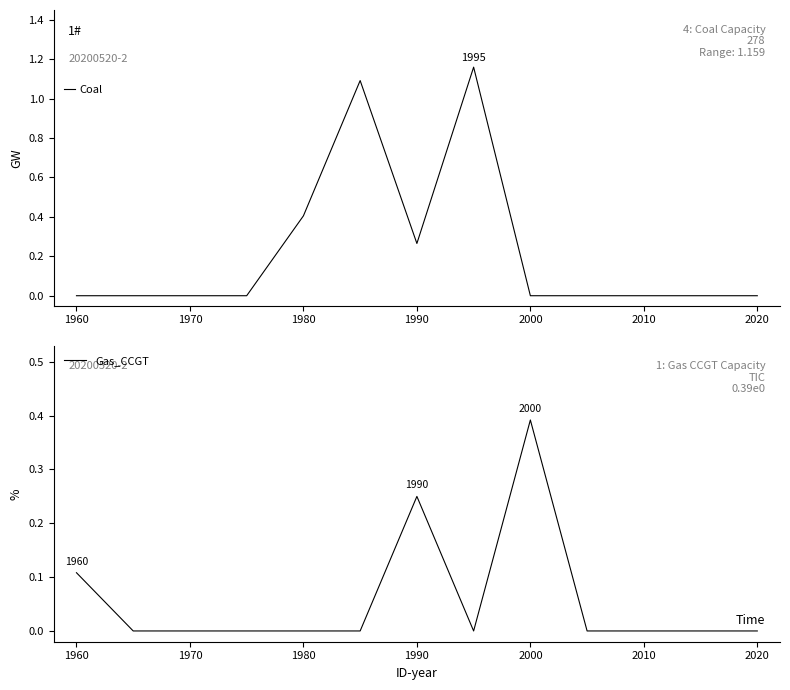

The Coal series shows 0.6 at 1990. True or false?

False